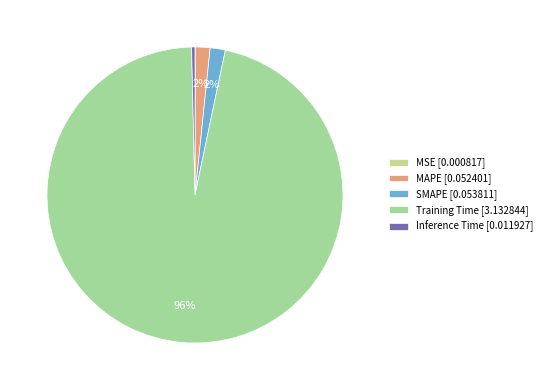

What is the largest slice in the pie chart?

Training Time